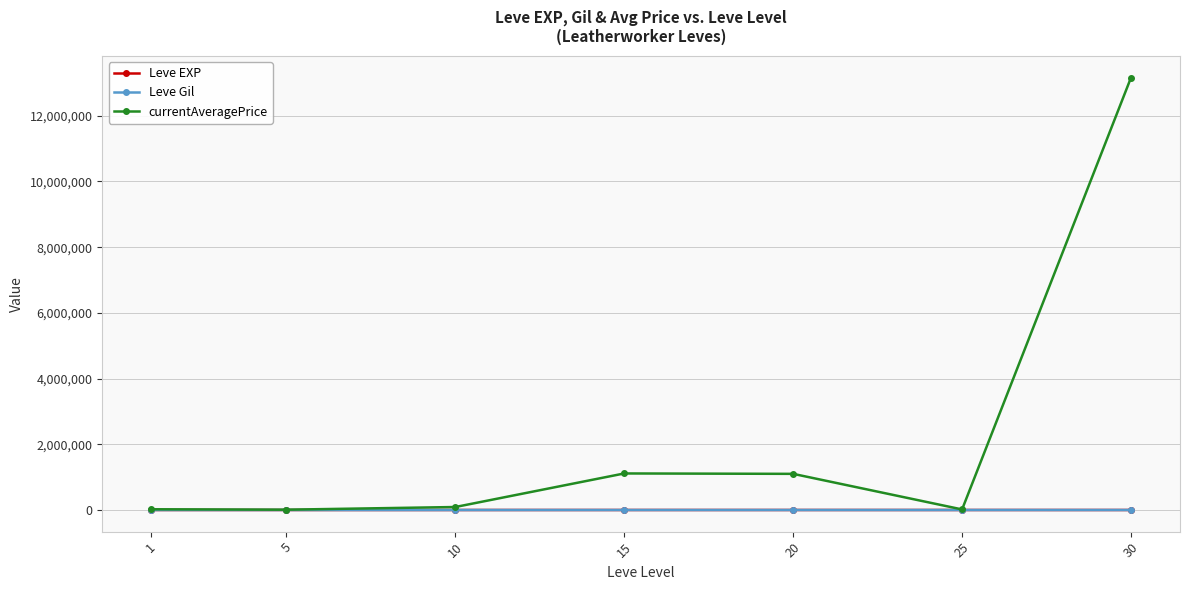

What is the difference between the highest and lowest values at 10?

91142.2